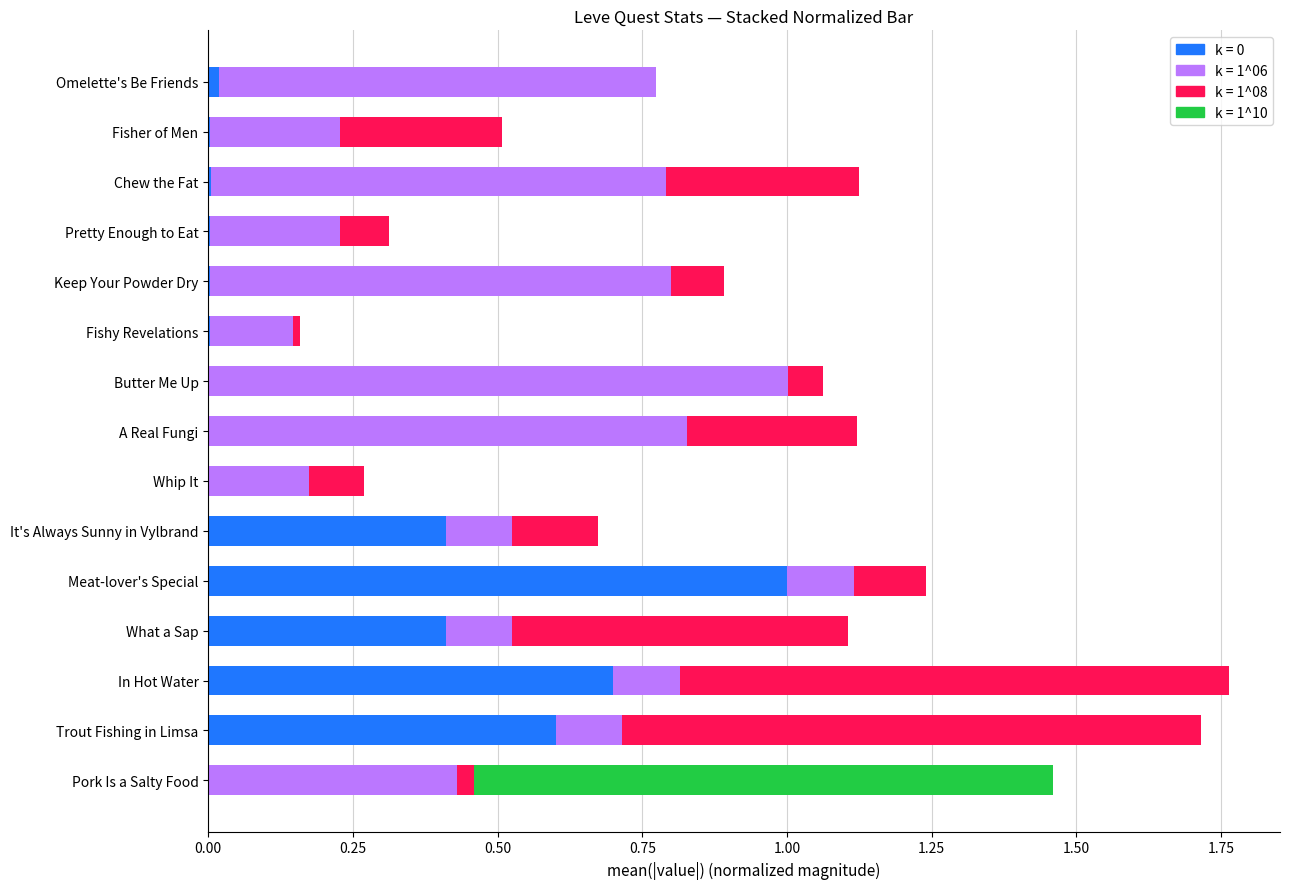

At which label does k = 0 reach its peak?

Meat-lover's Special